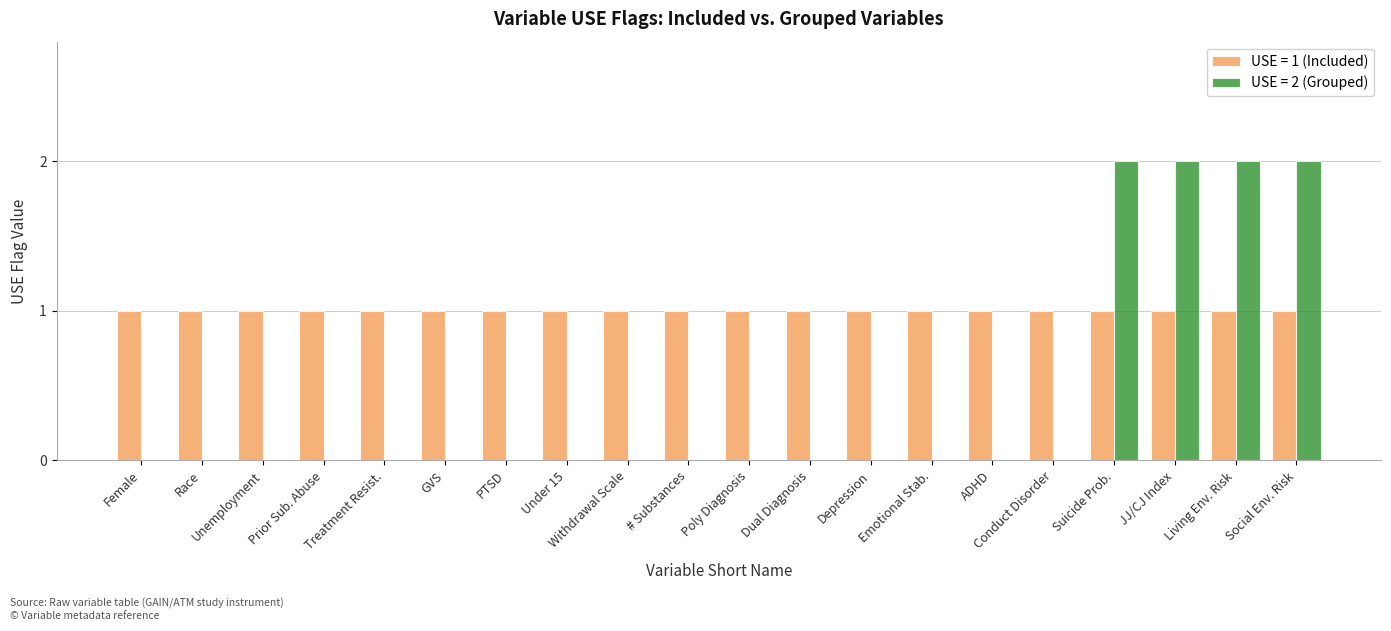

How many categories are shown in the chart?

20